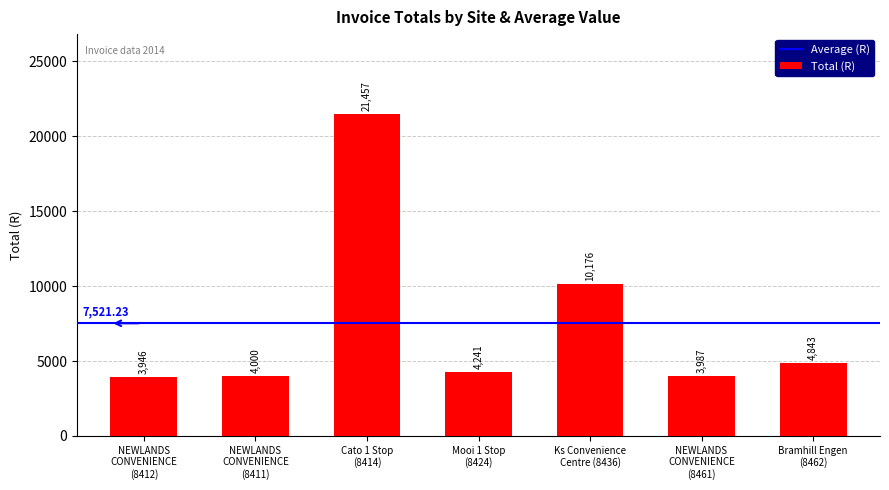

The value at NEWLANDS
CONVENIENCE
(8461) is 6630.6. True or false?

False